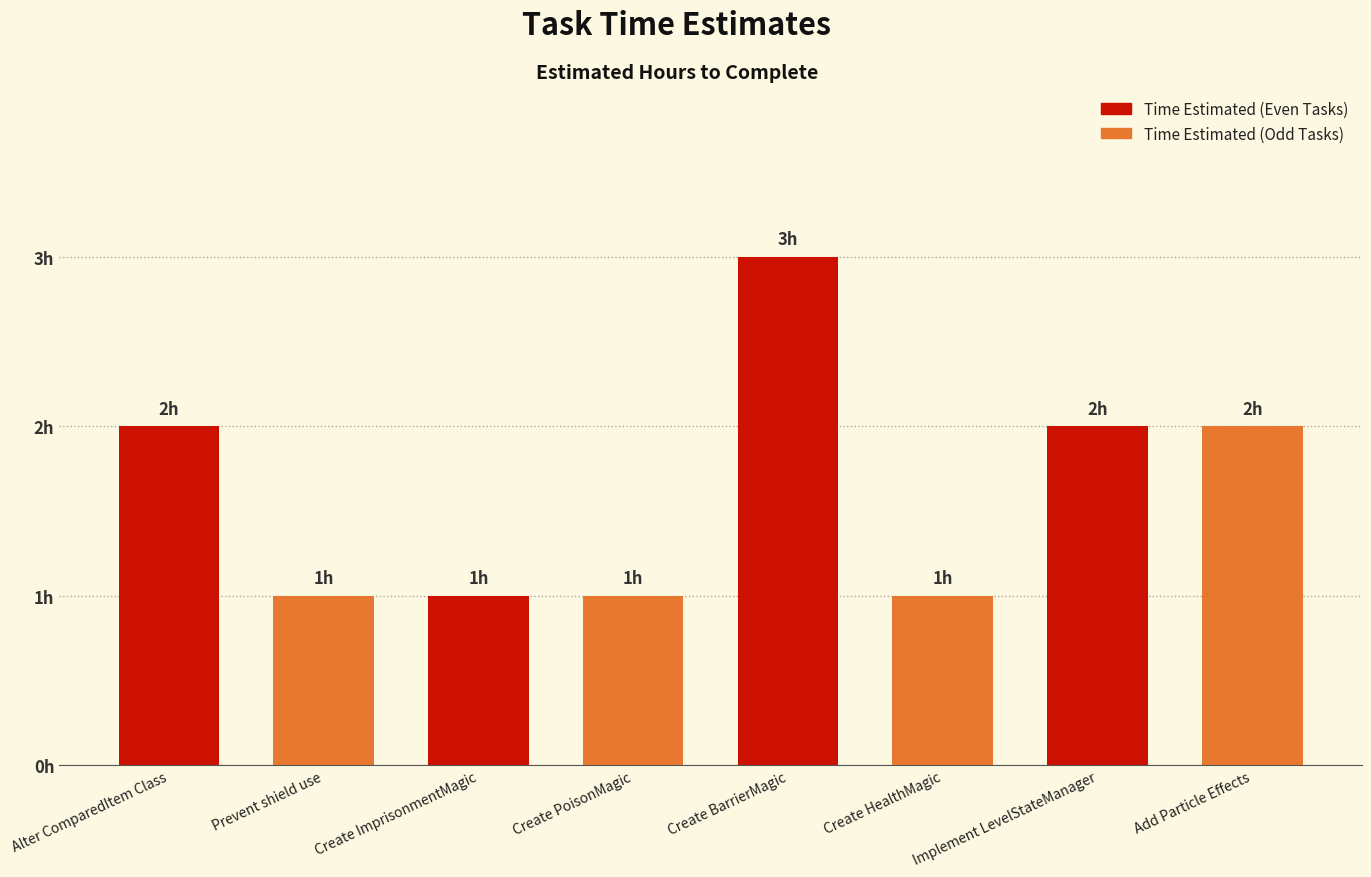

What is the sum of all values?

13